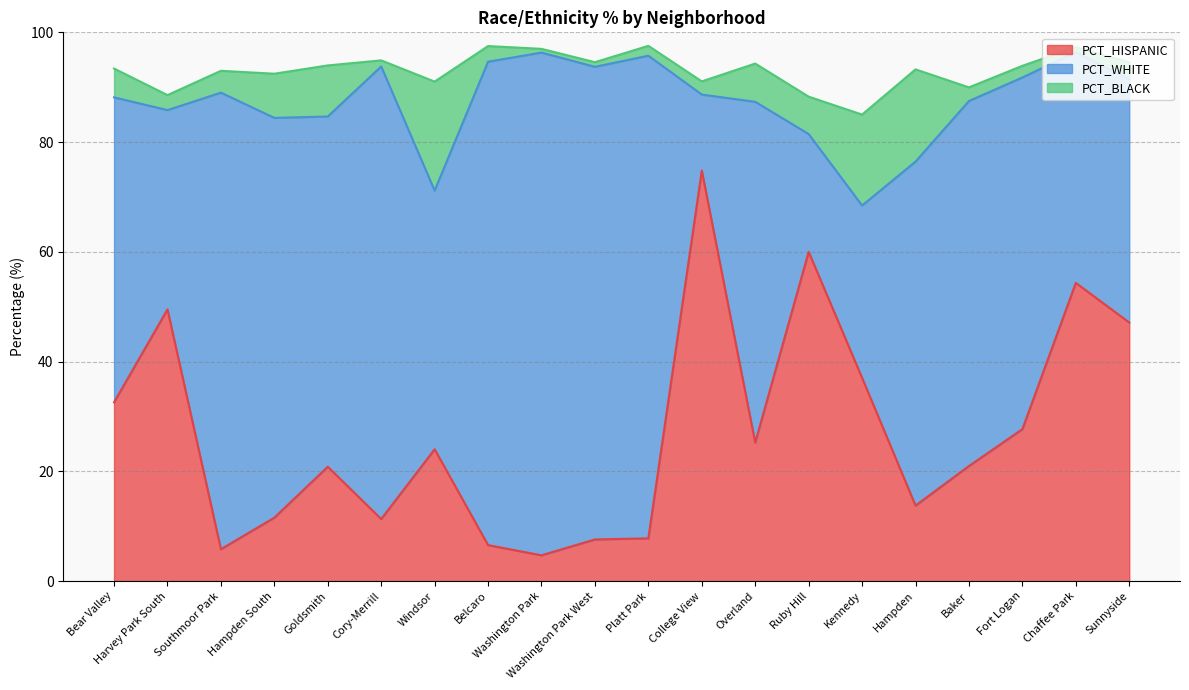

At which label does PCT_HISPANIC reach its peak?

College View